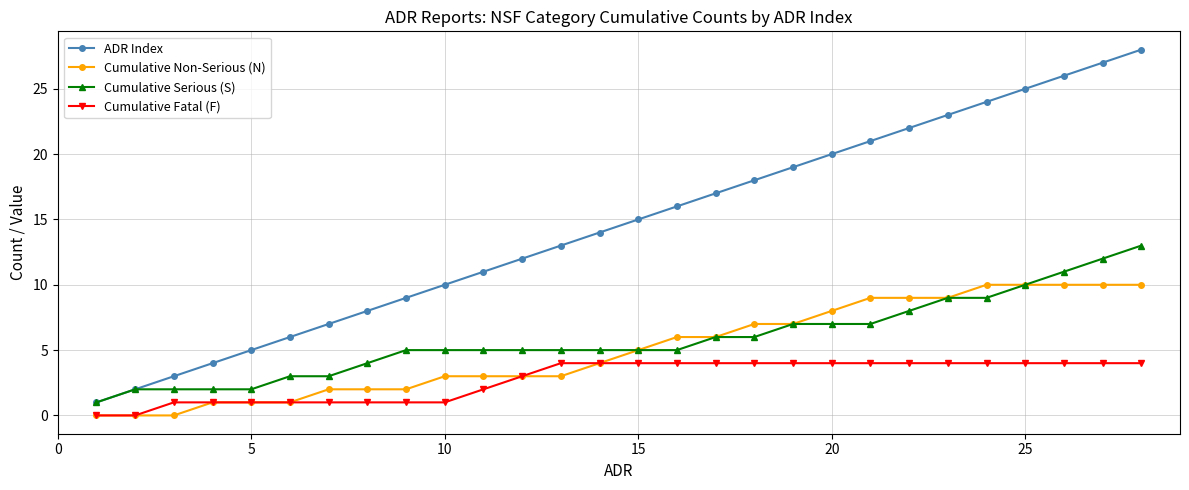

What is the highest value of the Cumulative Serious (S) series?

13